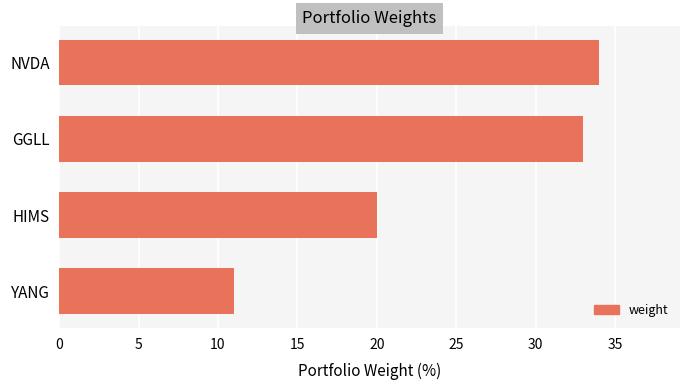

What is the change in value from HIMS to GGLL?

+13